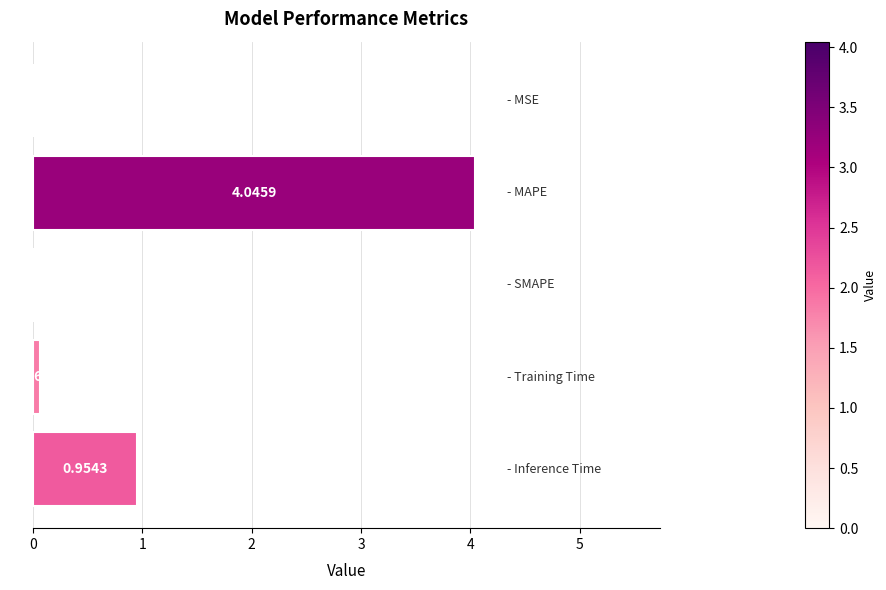

What is the sum of all values?

5.1